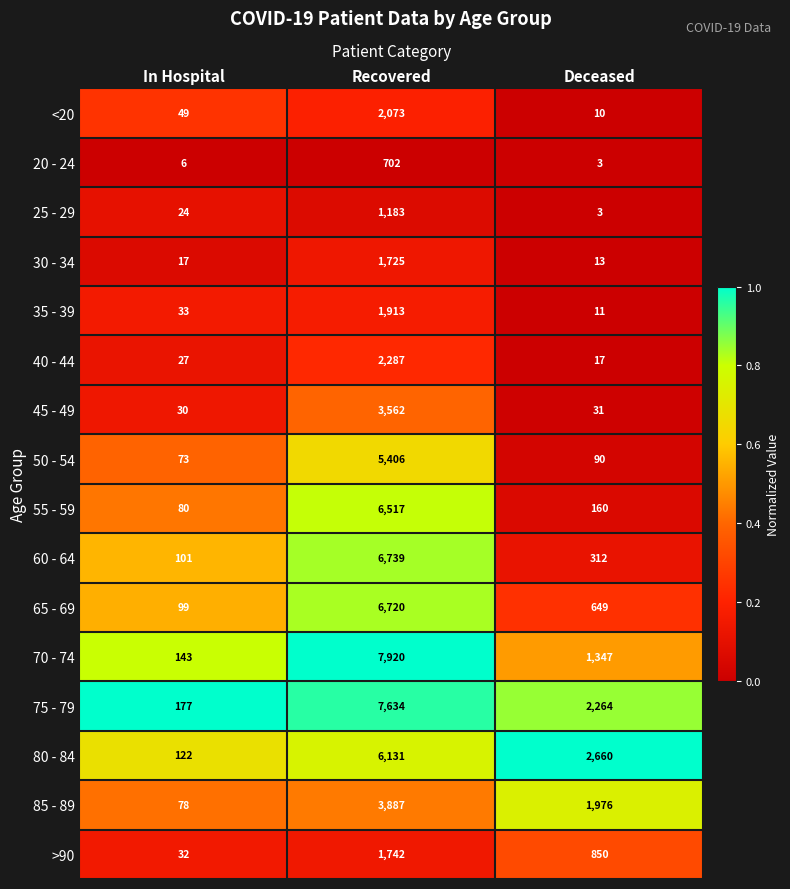

The 60 - 64 series shows 180 at In Hospital. True or false?

False